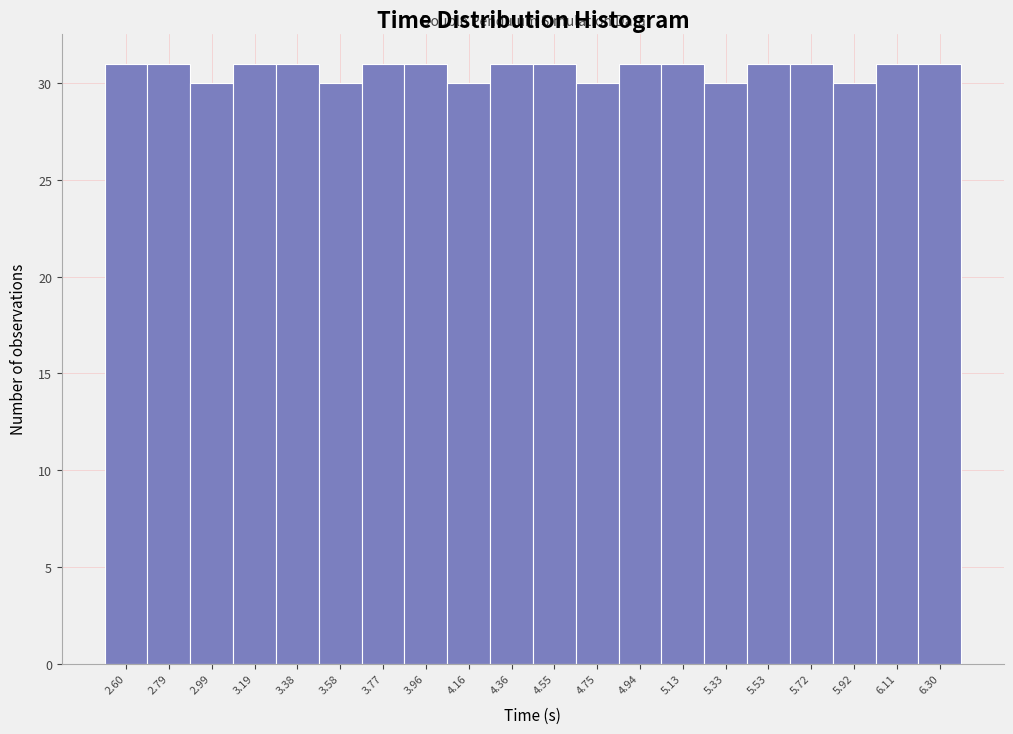

Reading left to right, extract all data points from this chart.

2.60=31	2.79=31	2.99=30	3.19=31	3.38=31	3.58=30	3.77=31	3.96=31	4.16=30	4.36=31	4.55=31	4.75=30	4.94=31	5.13=31	5.33=30	5.53=31	5.72=31	5.92=30	6.11=31	6.30=31